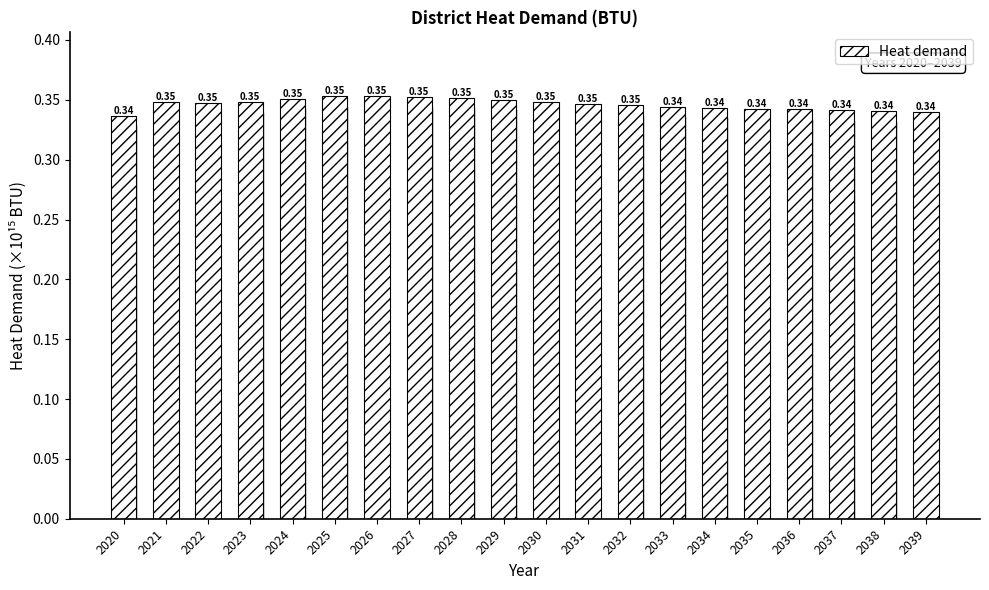

Does the chart contain any negative values?

No